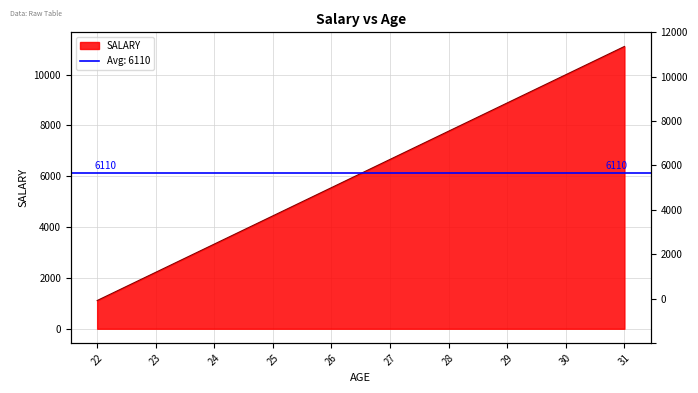

What is the change in value from 22 to 28?

+6666